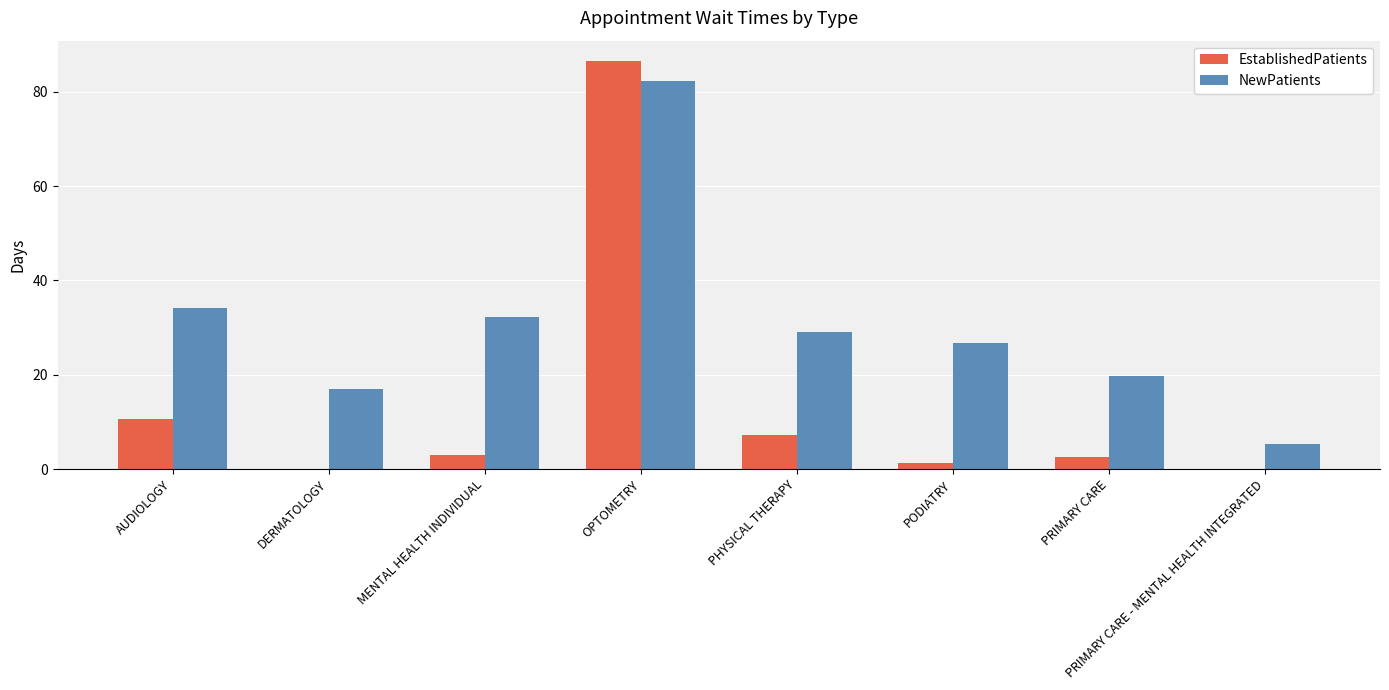

True or false: NewPatients has a value of 5.2 at PRIMARY CARE - MENTAL HEALTH INTEGRATED.

True